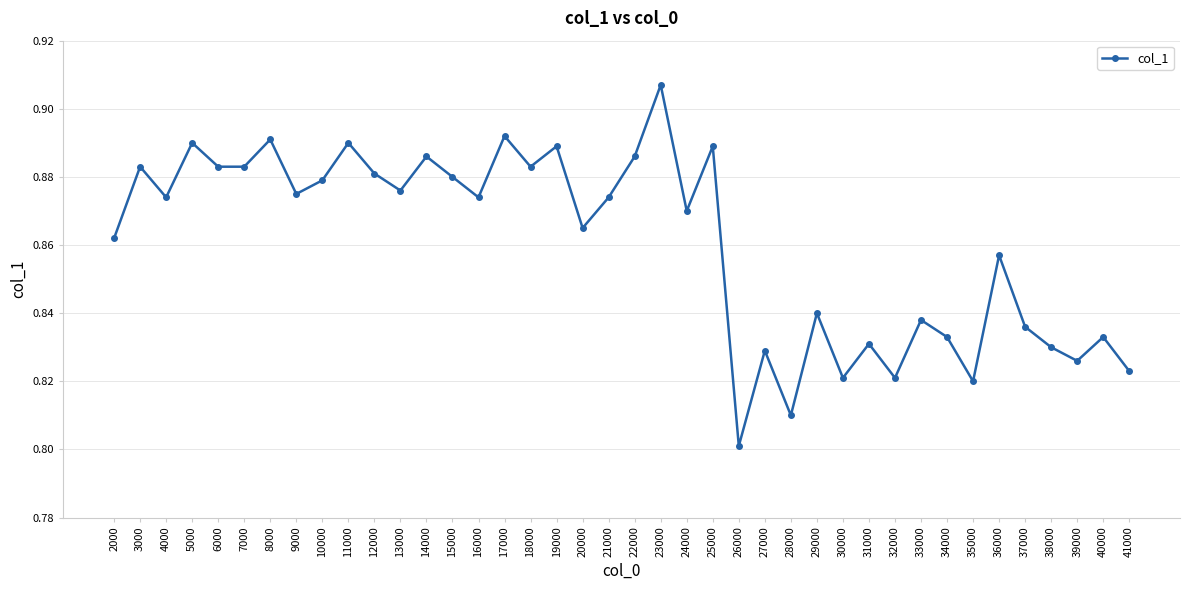

What is the sum of the values at 14000 and 40000?

1.7